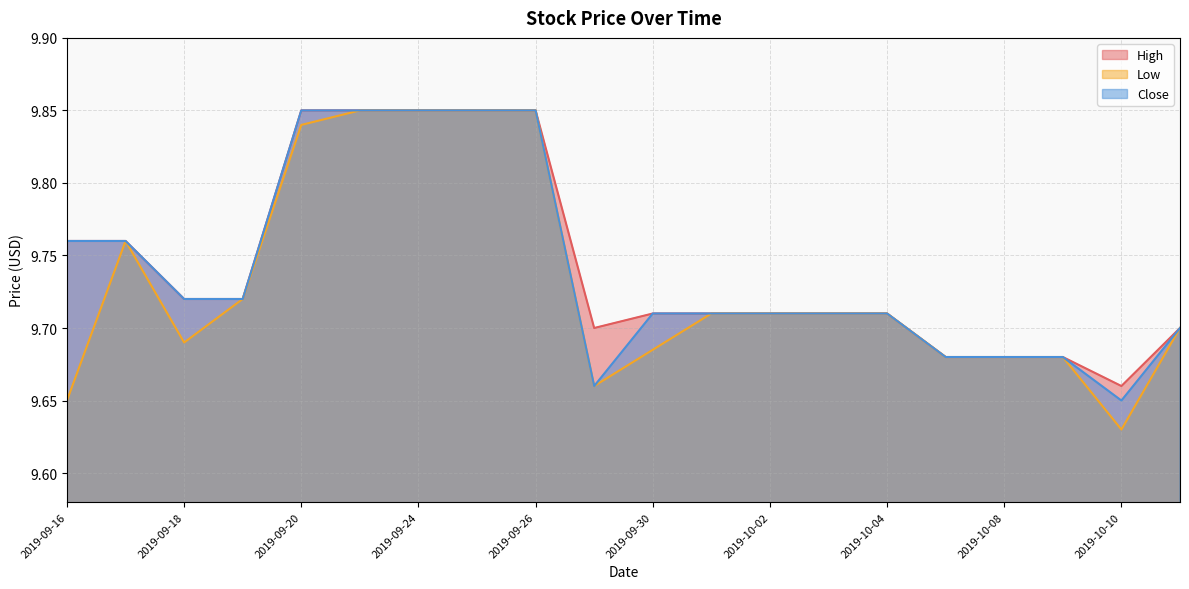

Does the chart display data point markers on the line(s)?

No